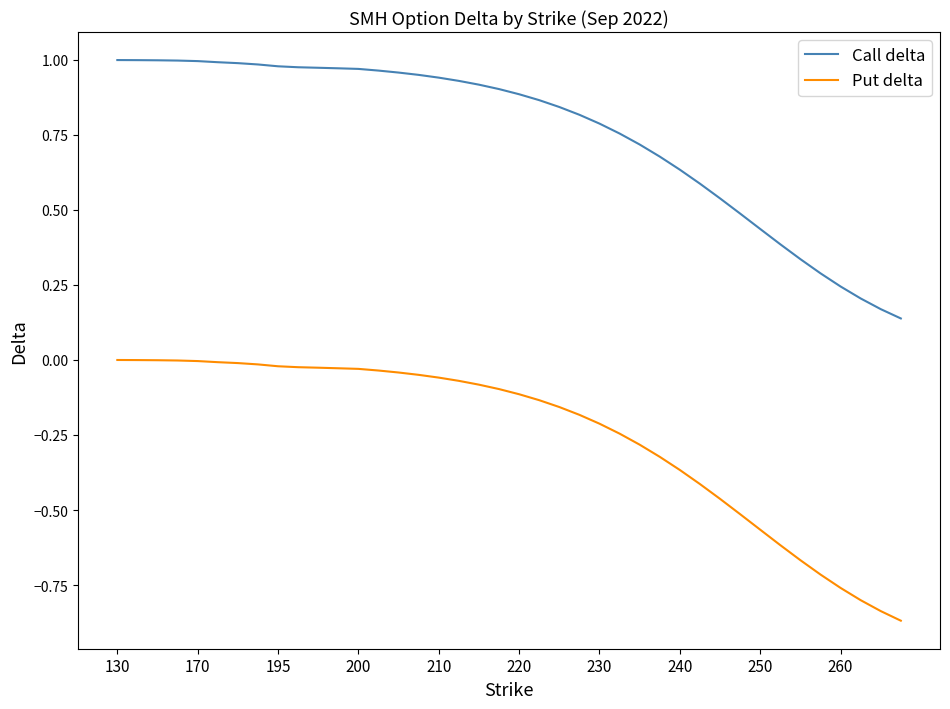

Which series has the widest spread of values?

Put delta